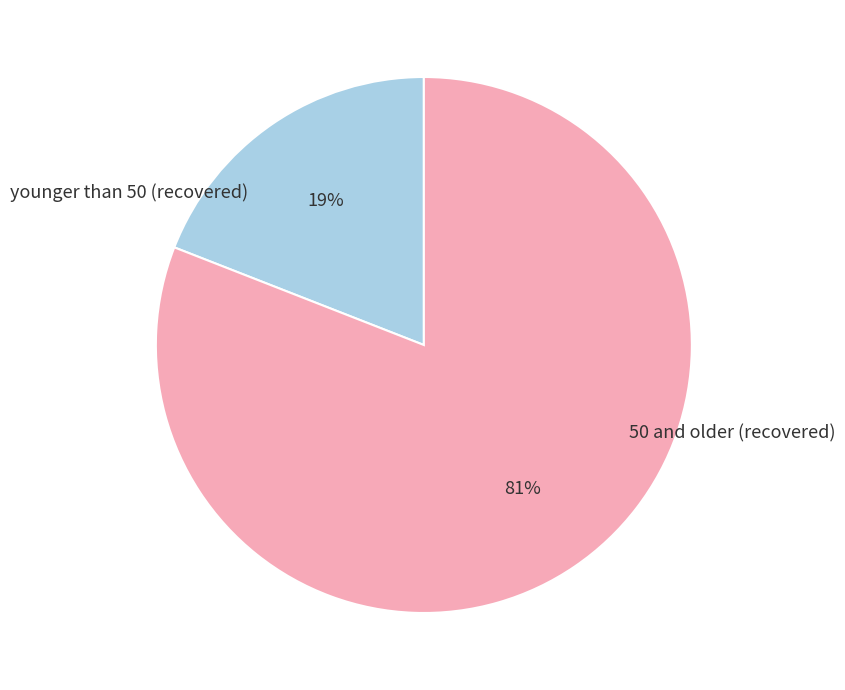

What is the majority slice?

50 and older (recovered)